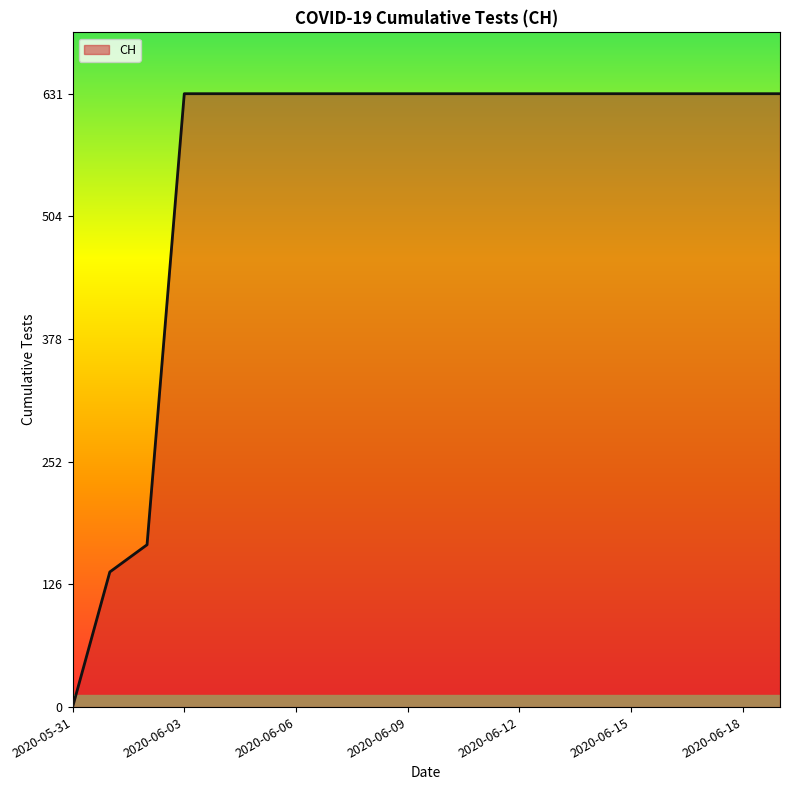

What is the greatest value displayed?

631